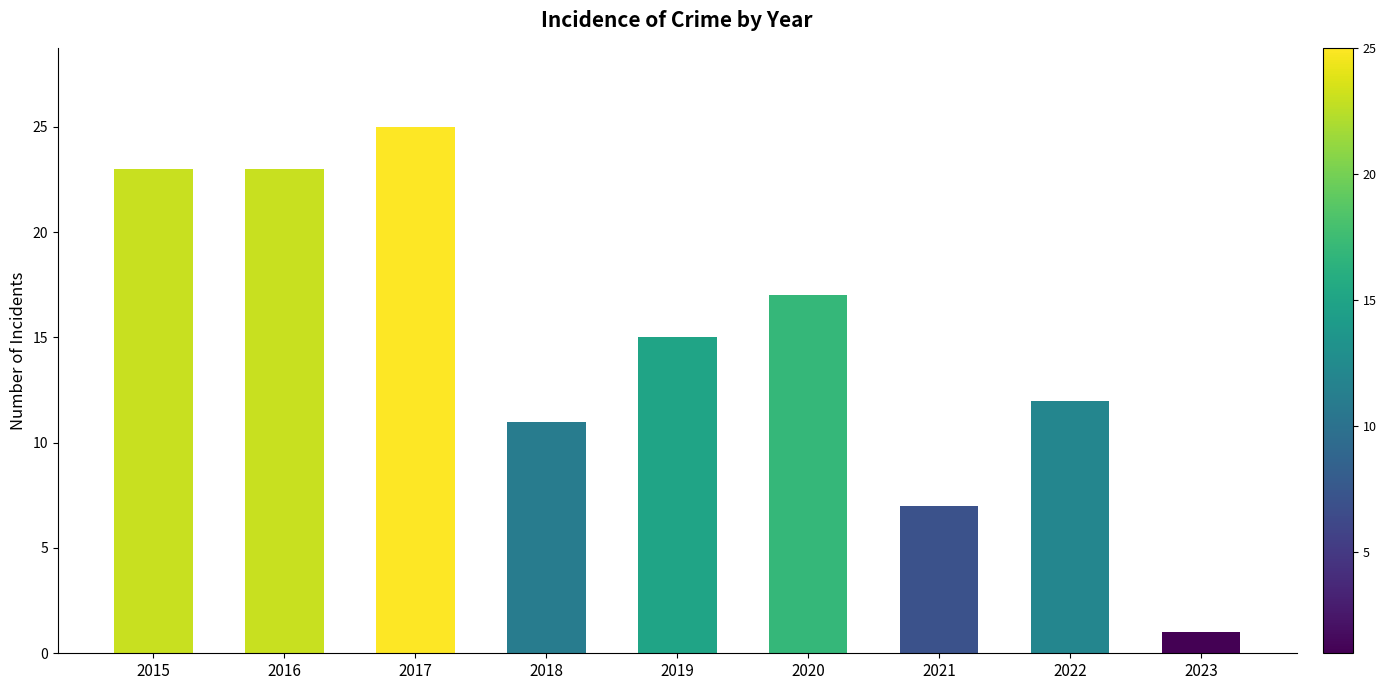

Which category has the lowest value across all series?

2023